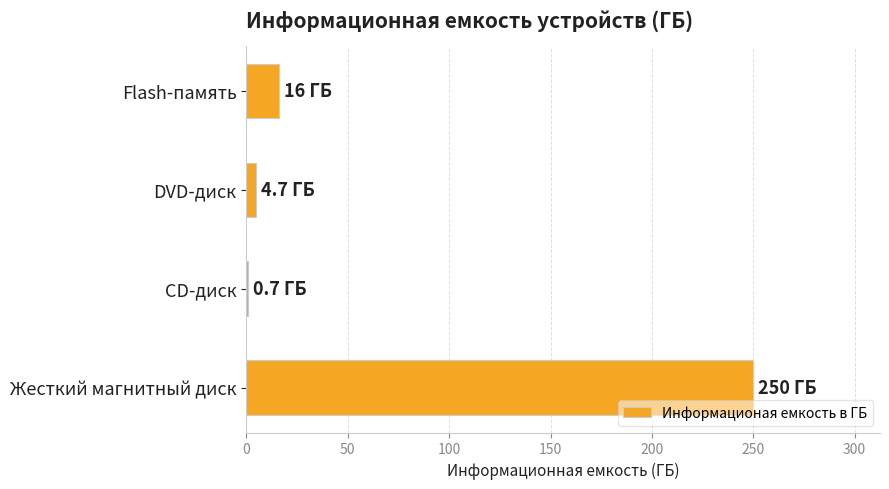

How many categories are shown in the chart?

4